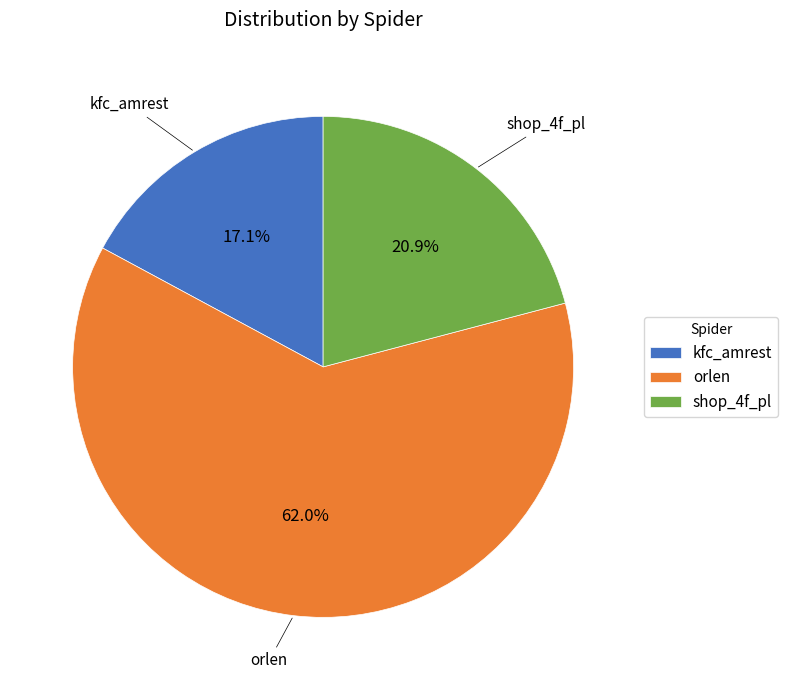

How many segments does this pie chart have?

3